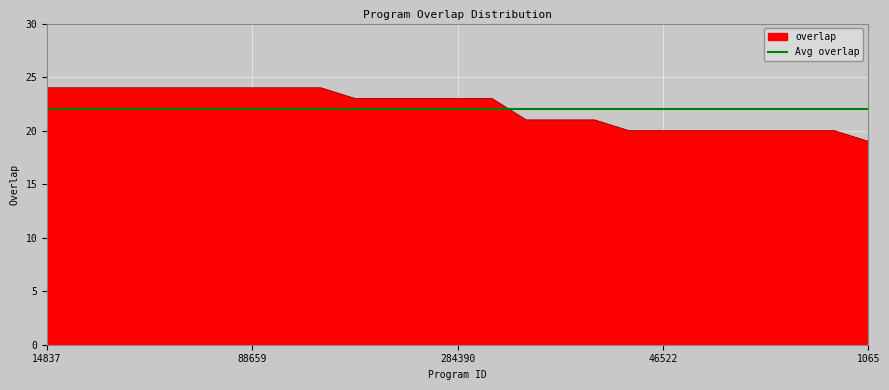

True or false: there are more than 2 points higher than both neighbors.

False